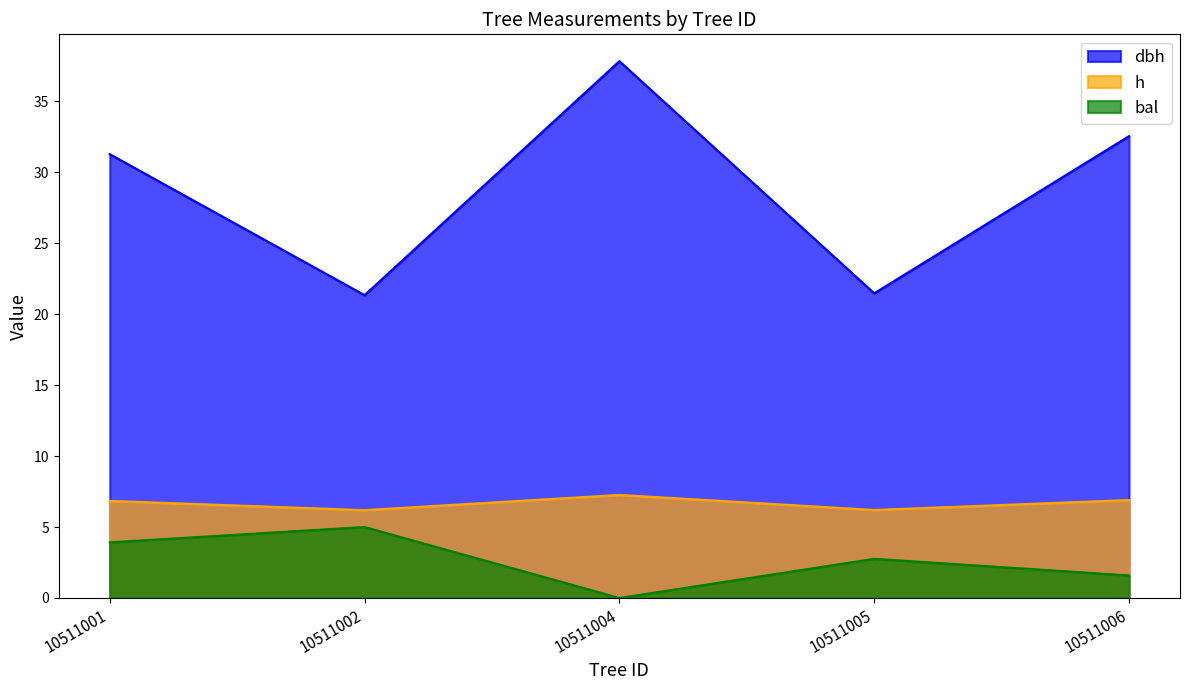

The dbh series shows 5.9 at 10511002. True or false?

False